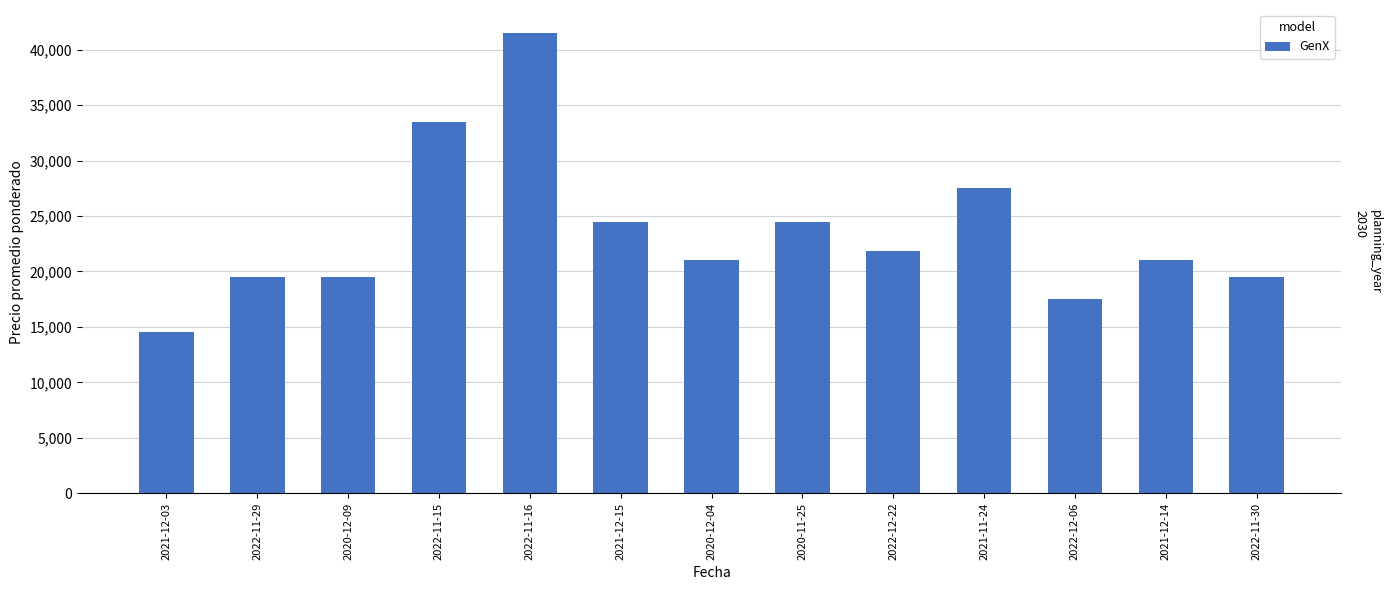

What is the label of the 6th bar from the right?

2020-11-25